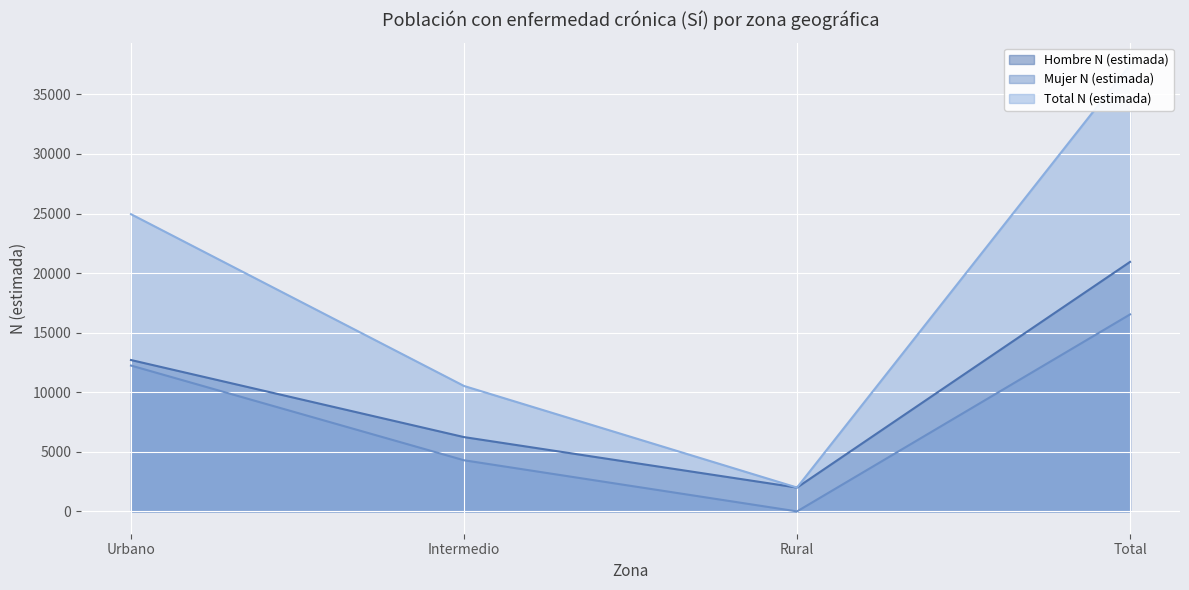

Is it true that Hombre N (estimada) equals 3554 at Rural?

False